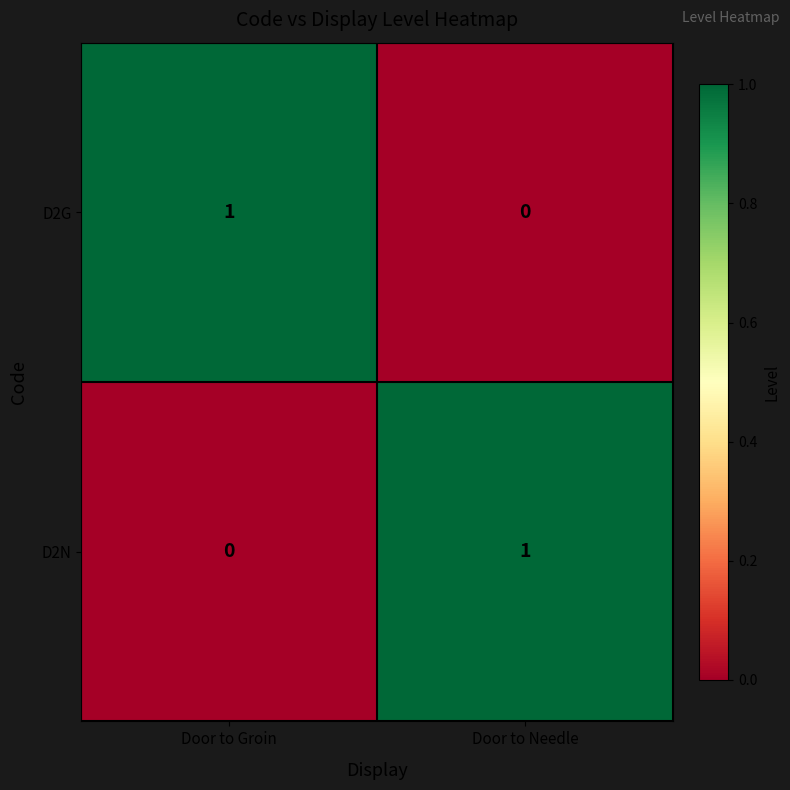

Count the number of data series in this chart.

2